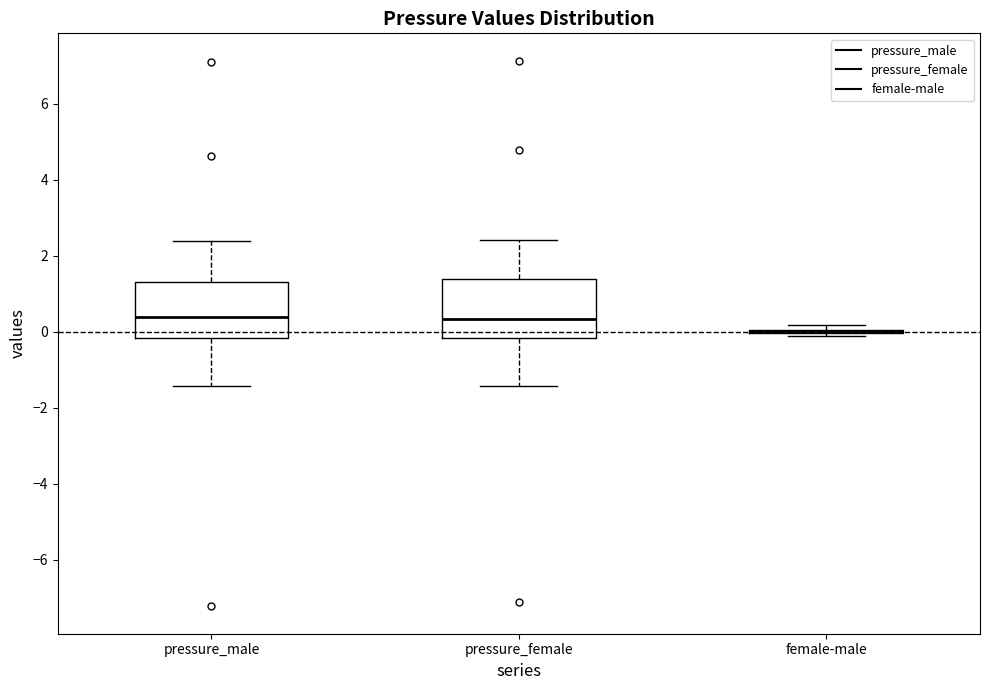

Where does the lower whisker of the box for pressure_male end on the y-axis? The values are not printed on the chart, so give them approximately, as read against the axis.

-1.4